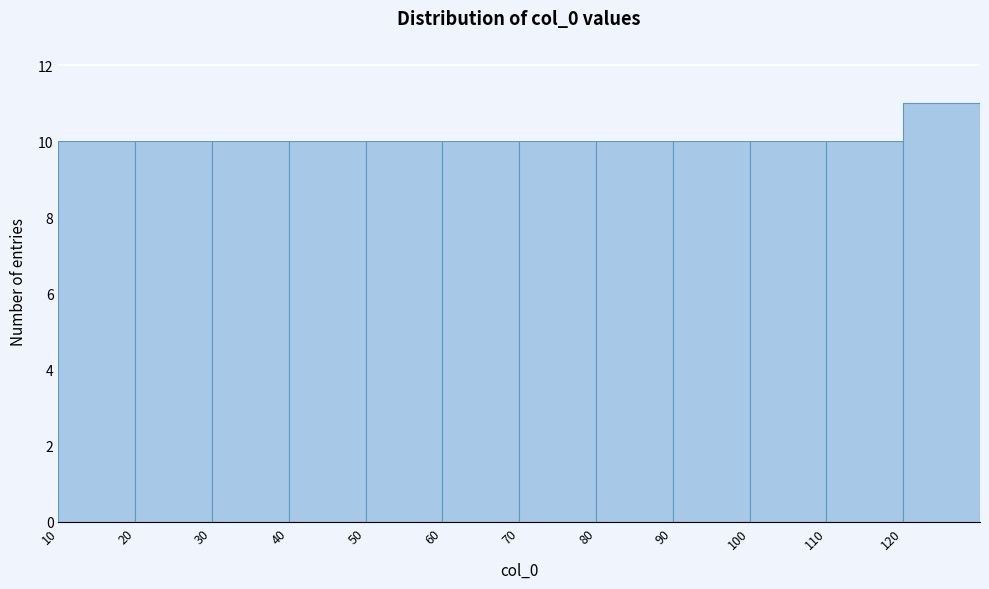

Reading left to right, list every bar in this chart as the range it spans on the x-axis followed by its height. The values are not printed on the chart, so give them approximately, as read against the axis.

10 to 20: 10
20 to 30: 10
30 to 40: 10
40 to 50: 10
50 to 60: 10
60 to 70: 10
70 to 80: 10
80 to 90: 10
90 to 100: 10
100 to 110: 10
110 to 120: 10
120 to 130: 11